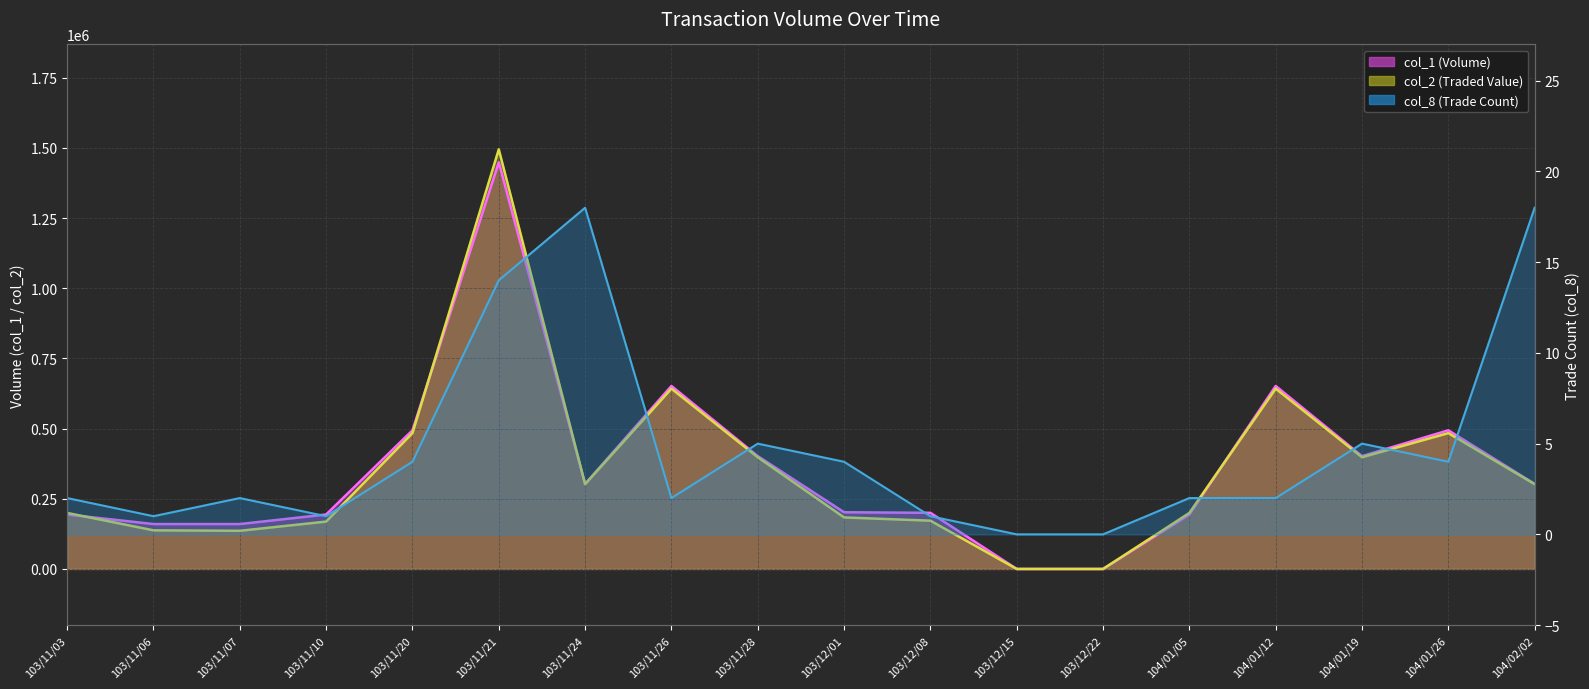

What are all the series names shown in the legend?

col_1, col_2, col_8